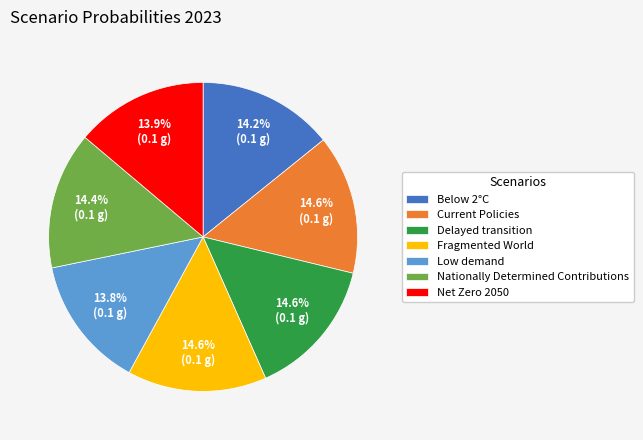

Combined, do Delayed transition and Fragmented World account for over 50%?

No